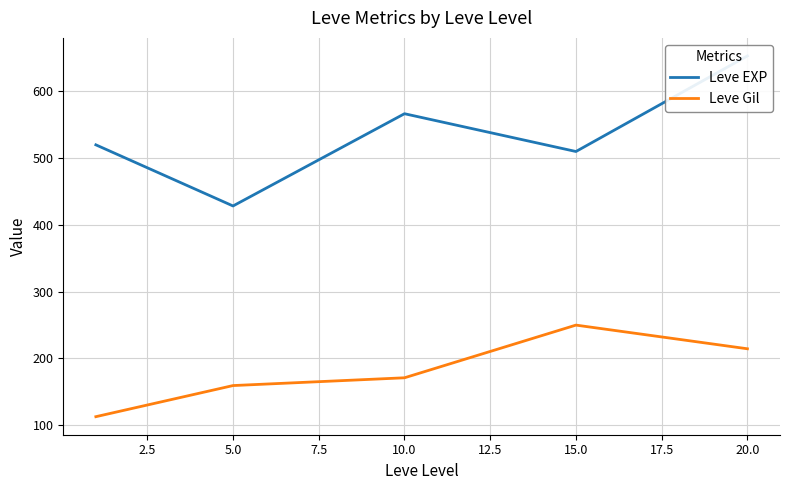

The value of Leve Gil at 10.0 is 305.5. True or false?

False